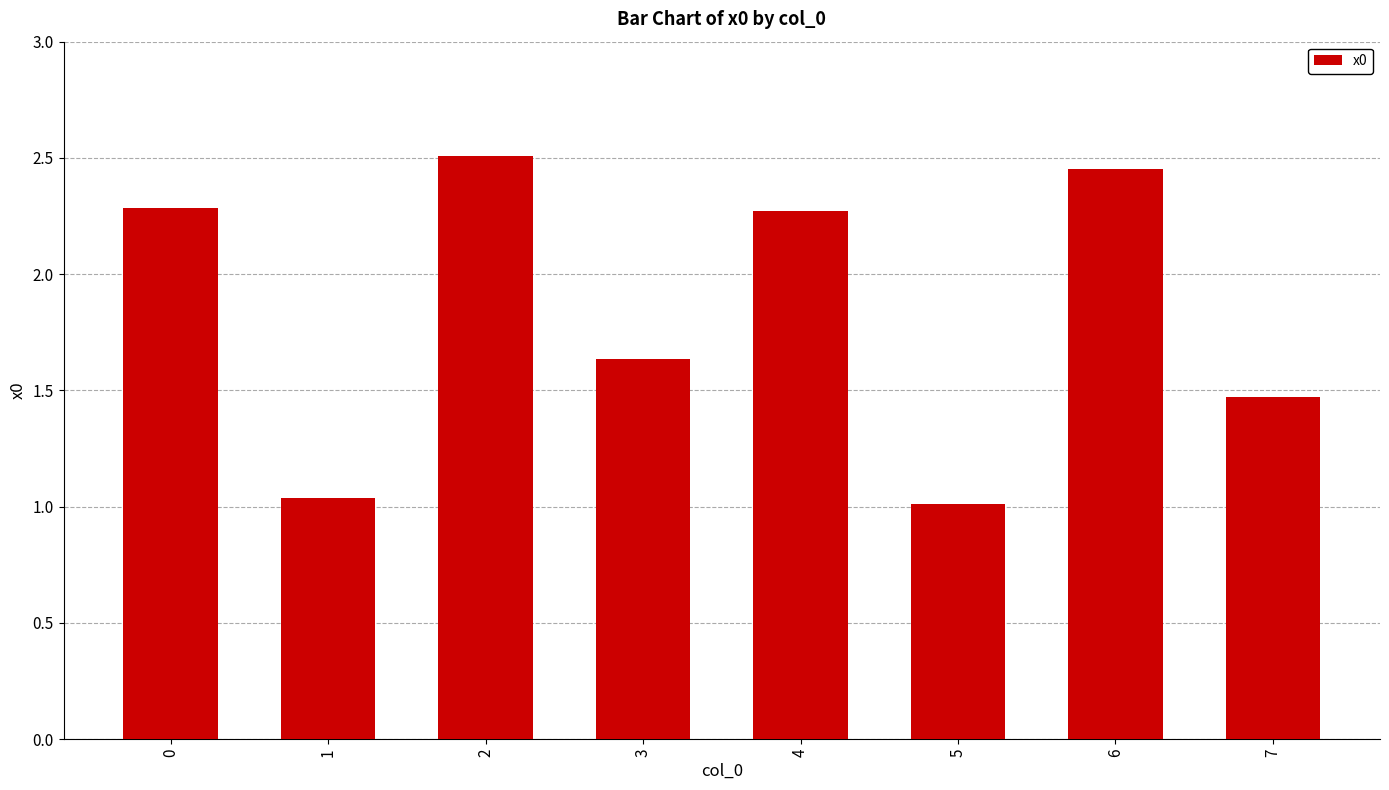

The value at 6 is 2.5. True or false?

True